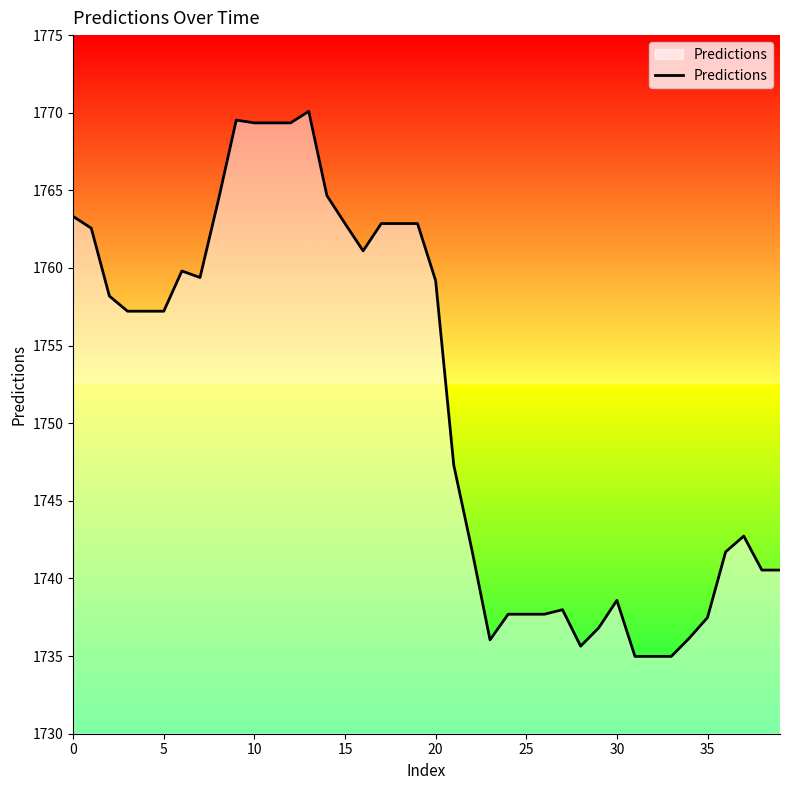

What is the smallest value displayed?

1735.0